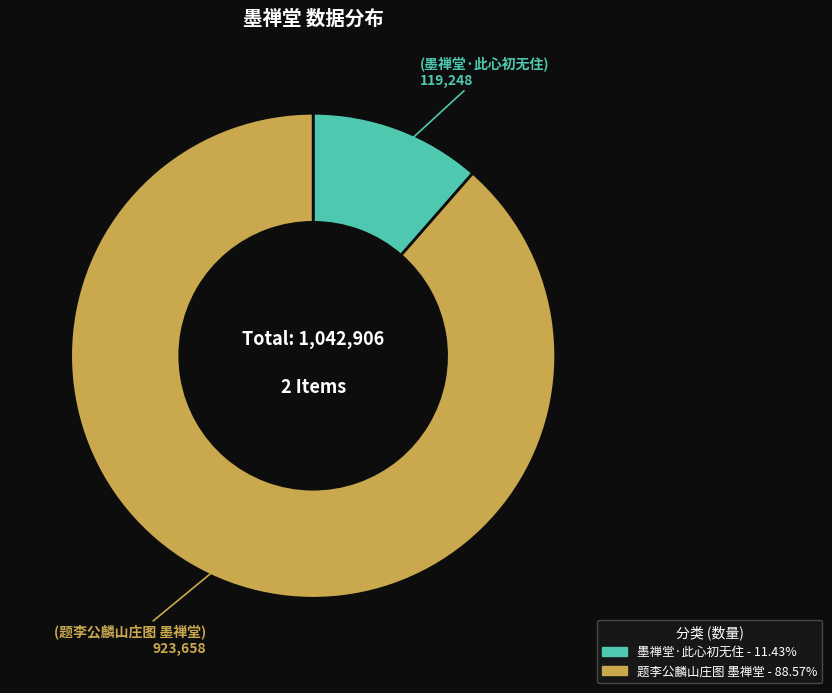

Does 墨禅堂·此心初无住 represent more than half of the total?

No